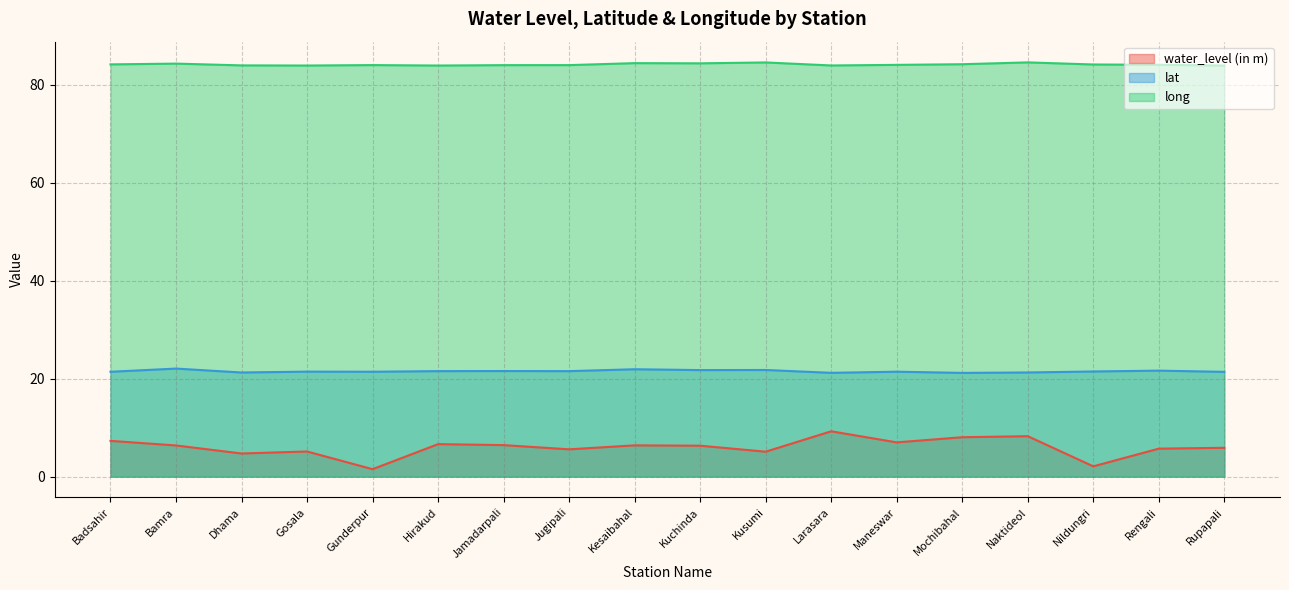

Reading left to right, transcribe all the data shown in this chart.

water_level (in m): Badsahir=7.3	Bamra=6.4	Dhama=4.7	Gosala=5.1	Gunderpur=1.5	Hirakud=6.6	Jamadarpali=6.4	Jugipali=5.6	Kesaibahal=6.4	Kuchinda=6.3	Kusumi=5.1	Larasara=9.2	Maneswar=7.0	Mochibahal=8.0	Naktideol=8.2	Nildungri=2.1	Rengali=5.7	Rupapali=5.9
lat: Badsahir=21.4	Bamra=22.1	Dhama=21.3	Gosala=21.4	Gunderpur=21.4	Hirakud=21.5	Jamadarpali=21.6	Jugipali=21.5	Kesaibahal=21.9	Kuchinda=21.7	Kusumi=21.8	Larasara=21.2	Maneswar=21.4	Mochibahal=21.2	Naktideol=21.3	Nildungri=21.5	Rengali=21.6	Rupapali=21.4
long: Badsahir=84.1	Bamra=84.3	Dhama=83.9	Gosala=83.9	Gunderpur=84.0	Hirakud=83.9	Jamadarpali=84.0	Jugipali=84.0	Kesaibahal=84.4	Kuchinda=84.3	Kusumi=84.5	Larasara=83.9	Maneswar=84.0	Mochibahal=84.2	Naktideol=84.5	Nildungri=84.1	Rengali=84.0	Rupapali=83.9